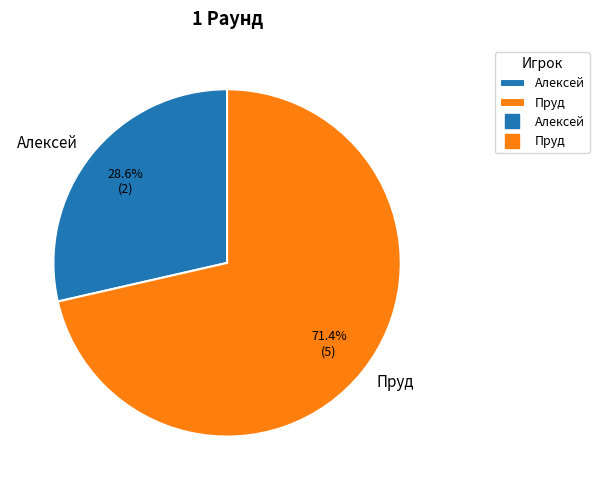

What percentage do Пруд and Алексей together represent?

100.0%